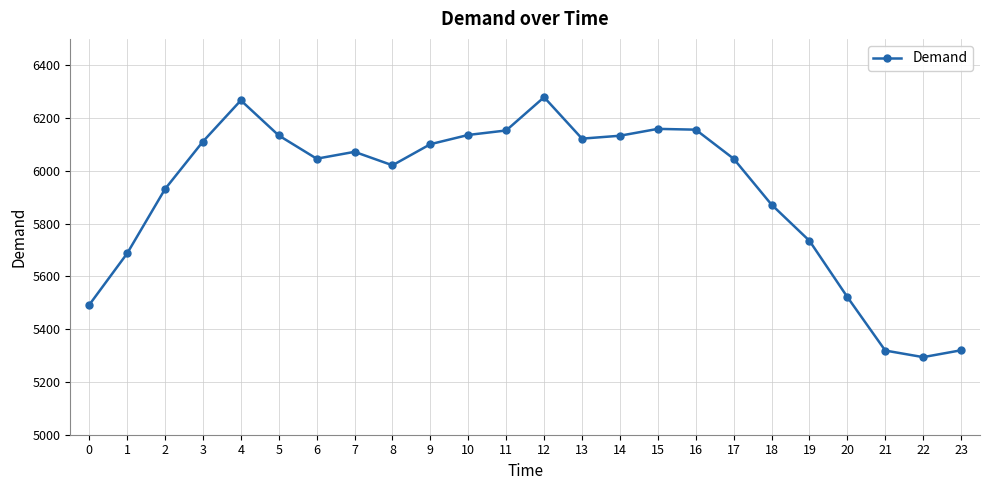

What is the value of the 22nd point from the left?

5319